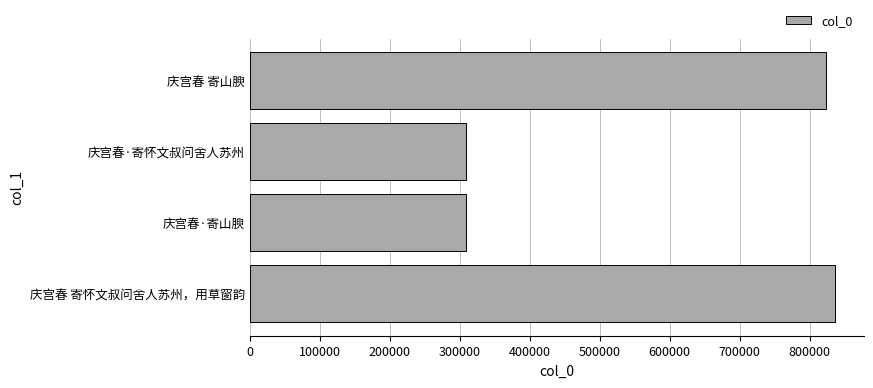

What is the difference between the maximum and minimum values?

526814